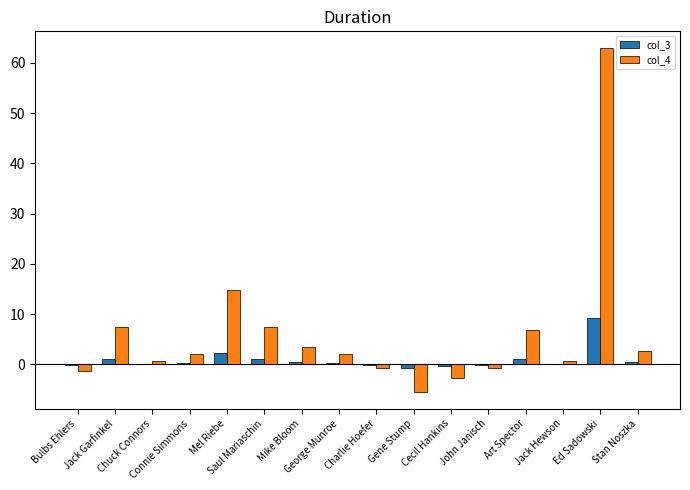

Which series has the largest total across all categories?

col_4